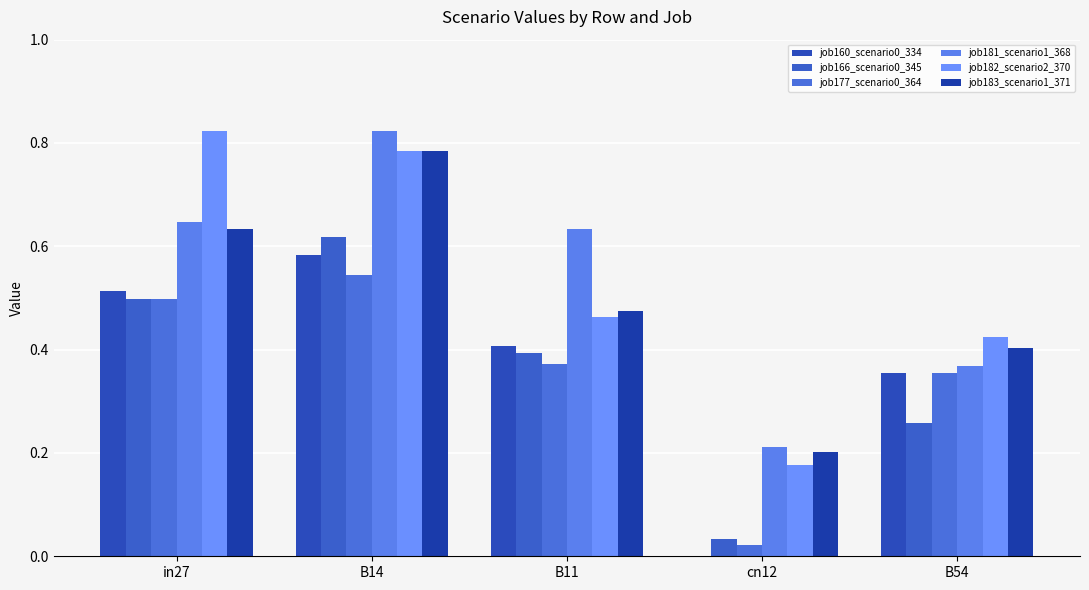

Rank the series at B54 from lowest to highest value.

job166_scenario0_345, job160_scenario0_334, job177_scenario0_364, job181_scenario1_368, job183_scenario1_371, job182_scenario2_370